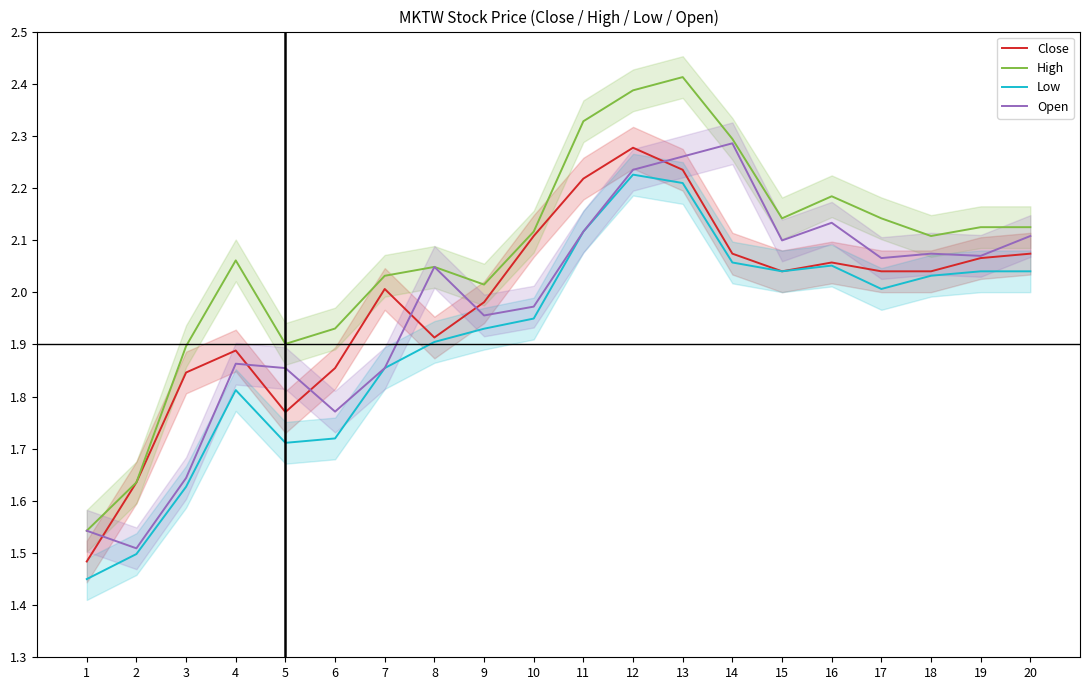

List the labels in order of Low value, smallest first.

1, 2, 3, 5, 6, 4, 7, 8, 9, 10, 17, 18, 20, 15, 19, 16, 14, 11, 13, 12